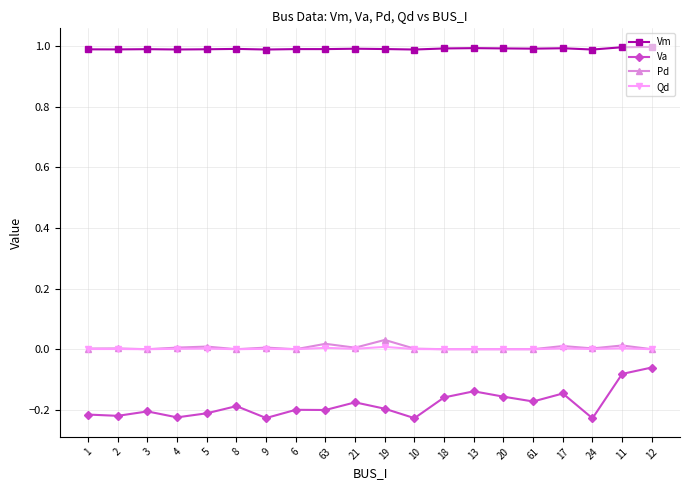

True or false: Qd has a value of 0.0 at 12.

True